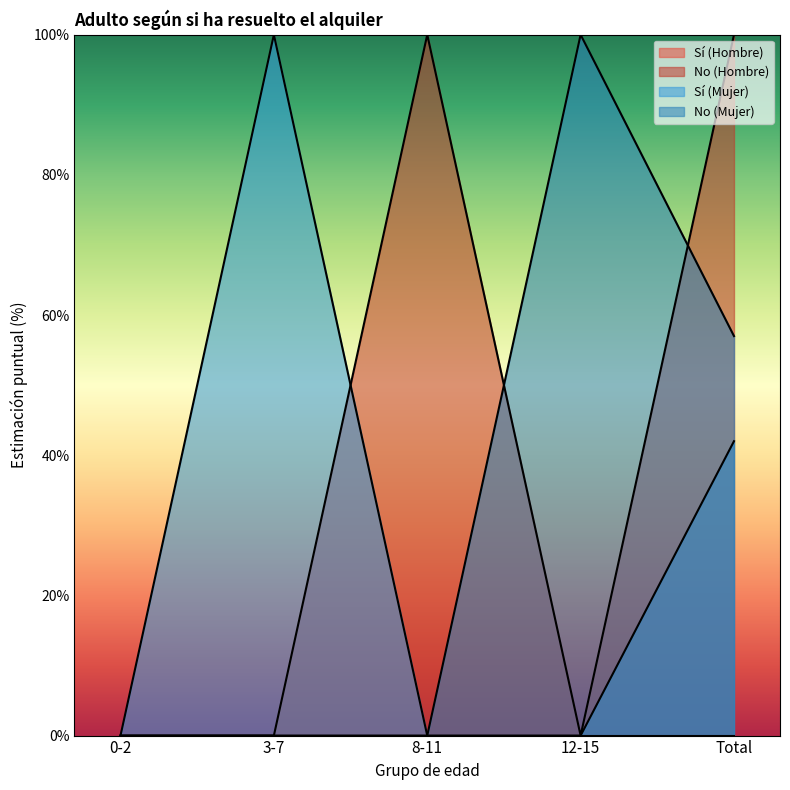

At which category is the sum across all series the highest?

Total